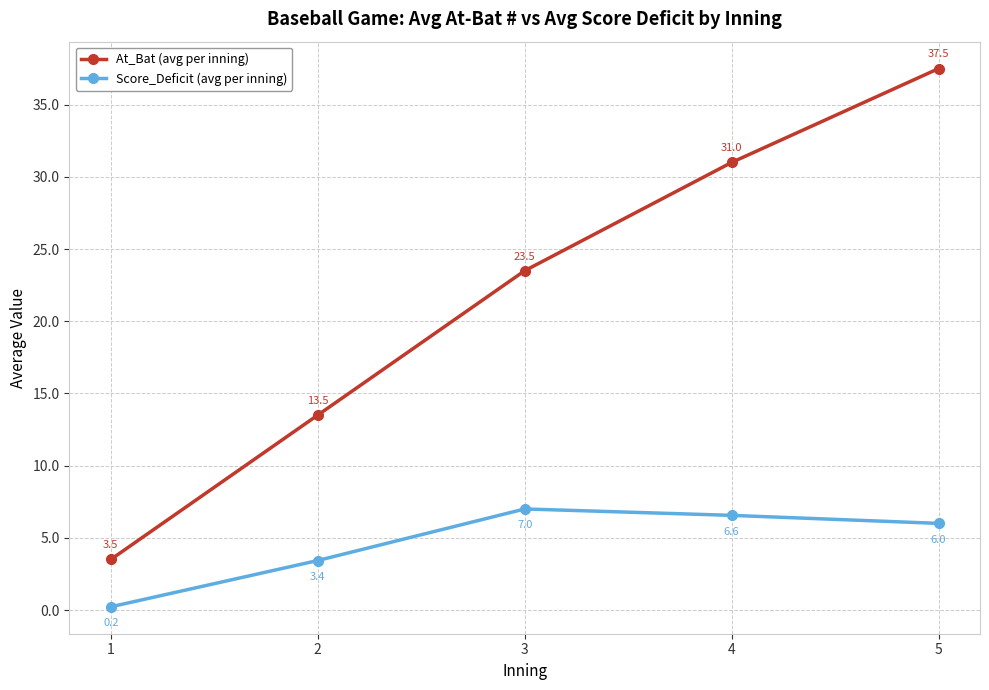

What is the difference between the highest and lowest values at 2?

10.1